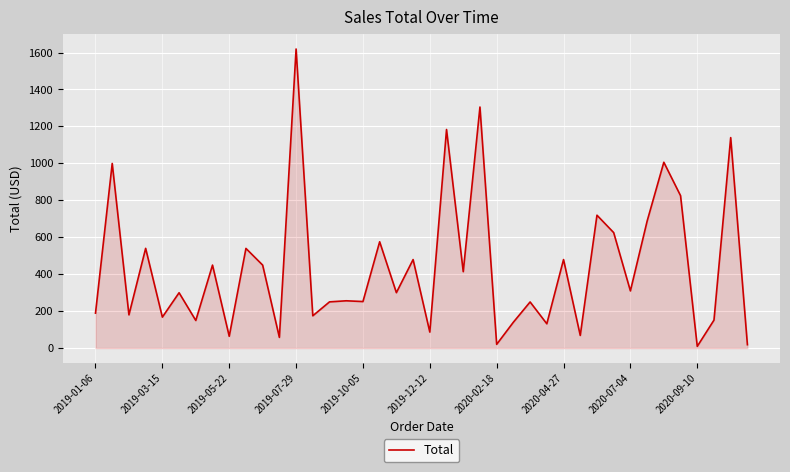

What is the difference between the maximum and minimum values?

1610.2